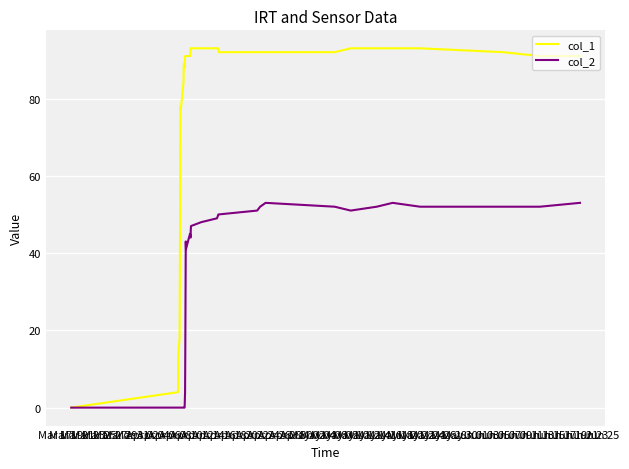

Which series has the largest total across all categories?

col_1